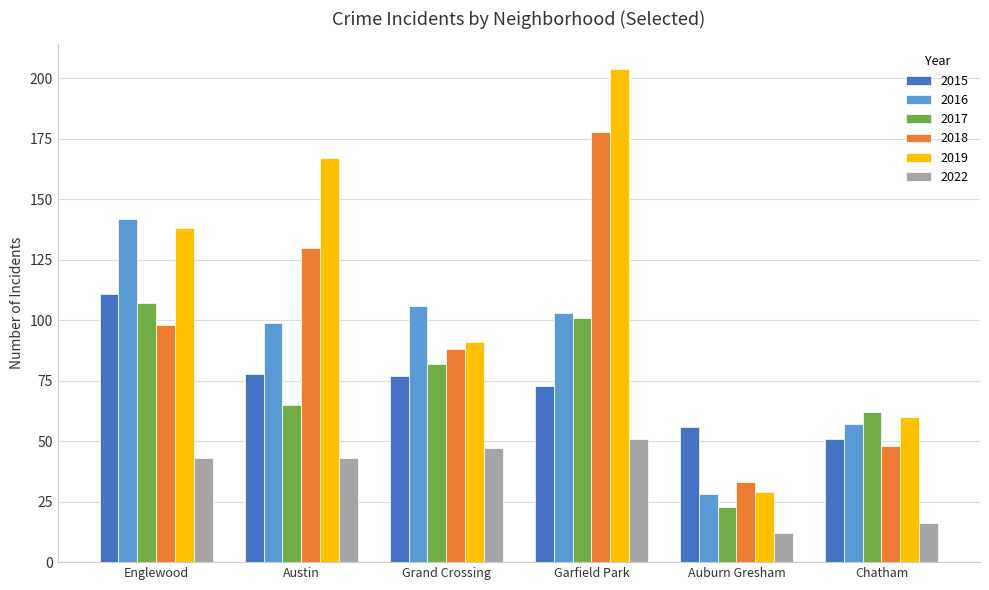

How many bars are there in total?

36